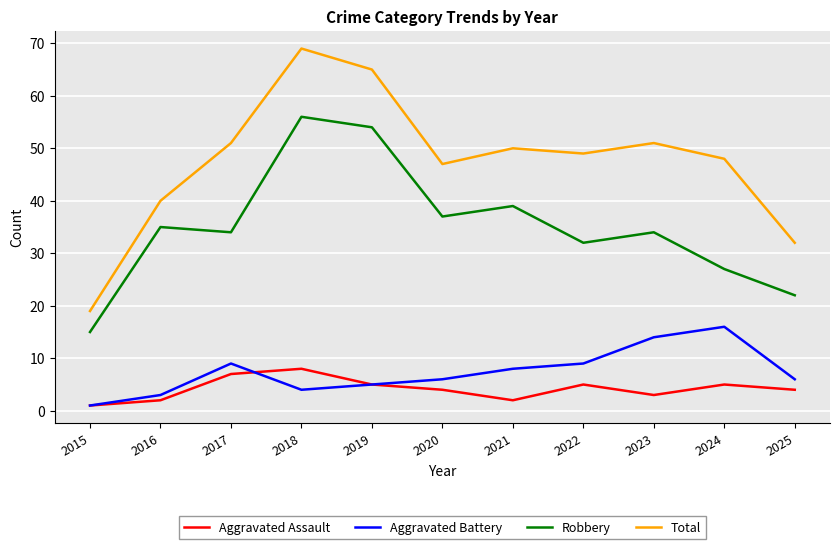

Between 2018 and 2020, which series saw the biggest shift?

Total